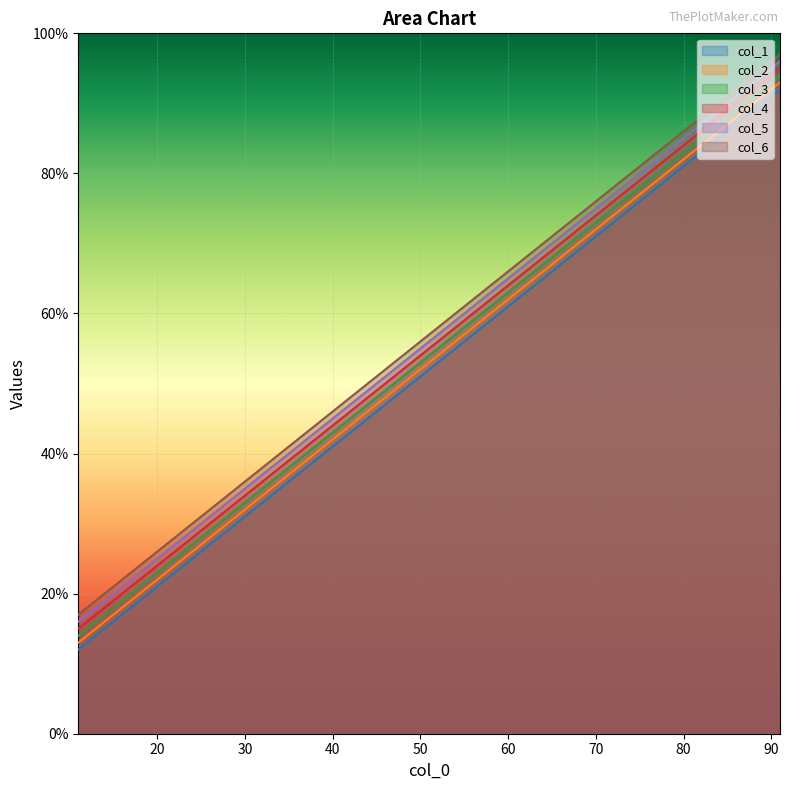

Which series has the largest total across all categories?

col_6